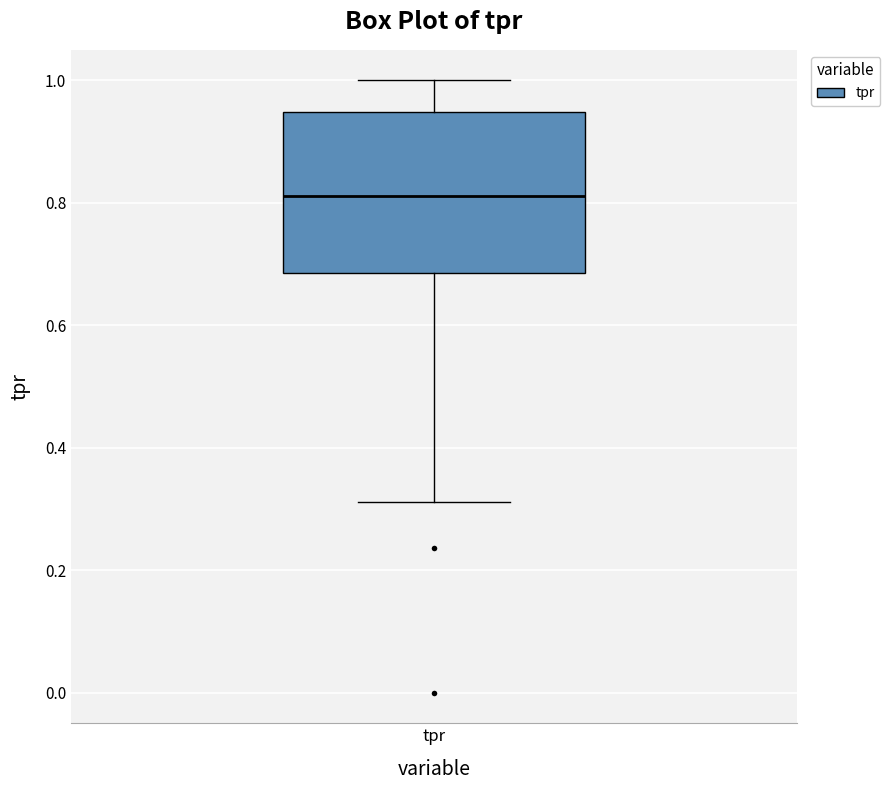

Transcribe this box plot: give where the median line is, the range the box spans, and where the two whiskers end, as read against the y-axis. The values are not printed on the chart, so give them approximately, as read against the axis.

median 0.82, box 0.68 to 0.94, whiskers 0.32 to 1.00